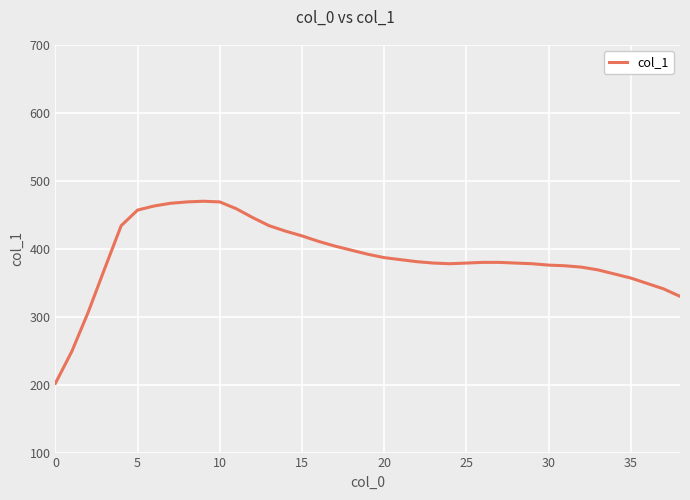

What is the difference between the maximum and minimum values?

268